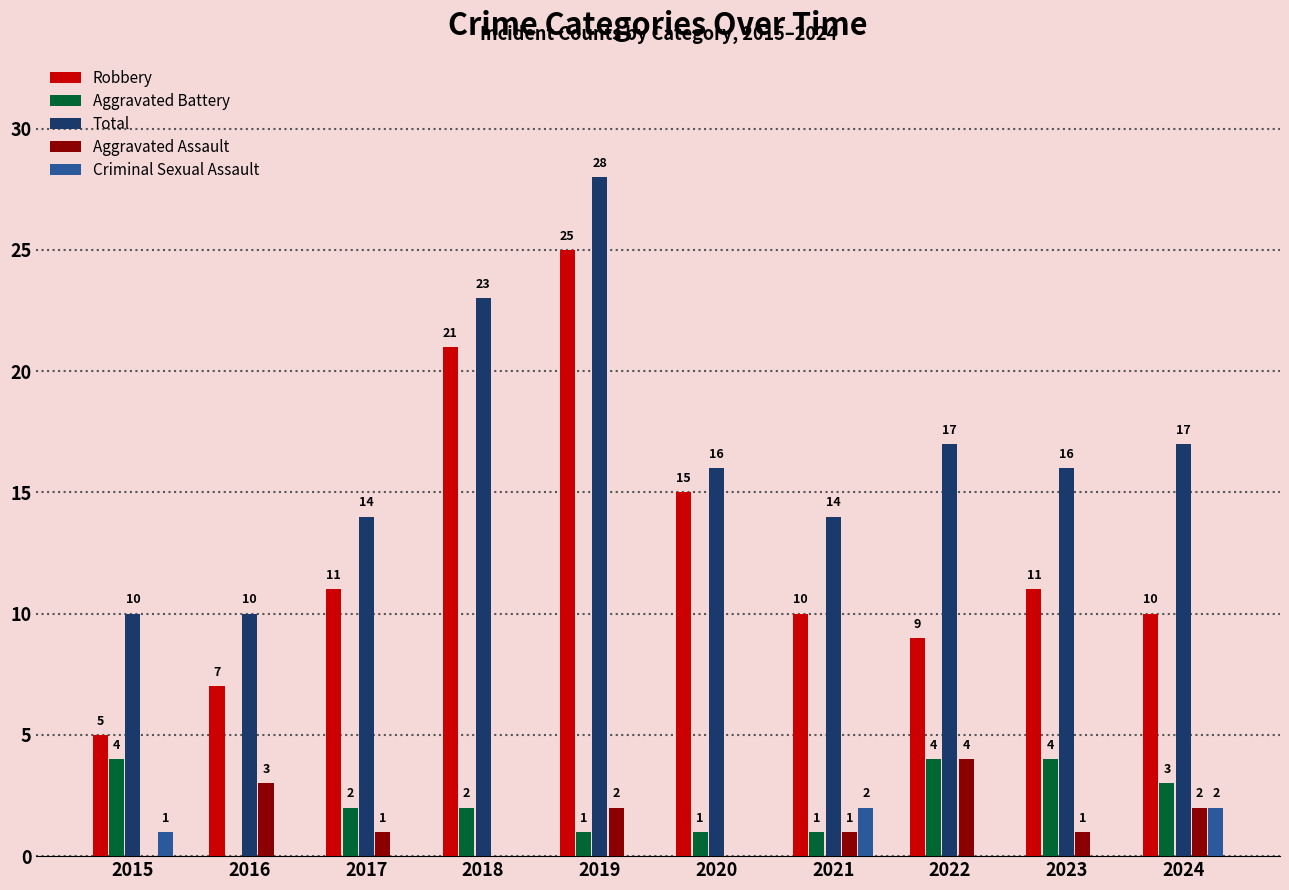

Which series has the largest total across all categories?

Total